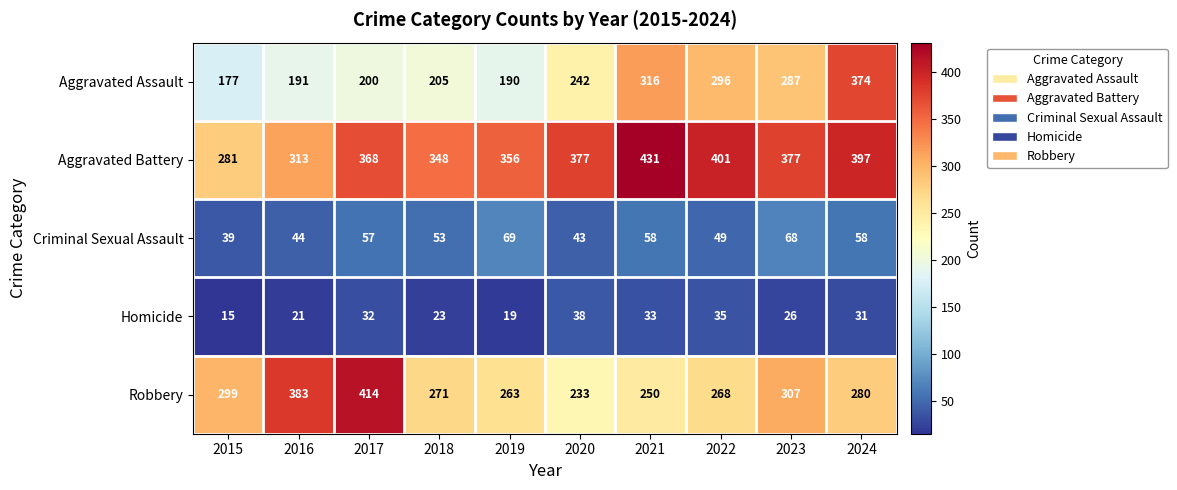

What is the difference between the second highest and minimum values in the Aggravated Assault series?

139